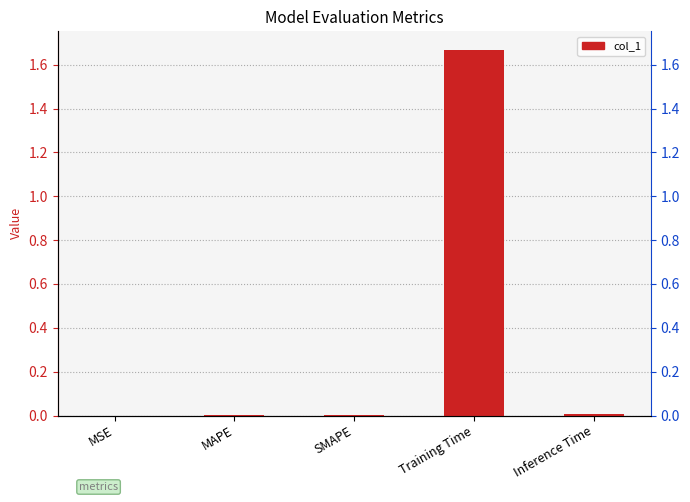

True or false: the data shows 0.0 at Inference Time.

False